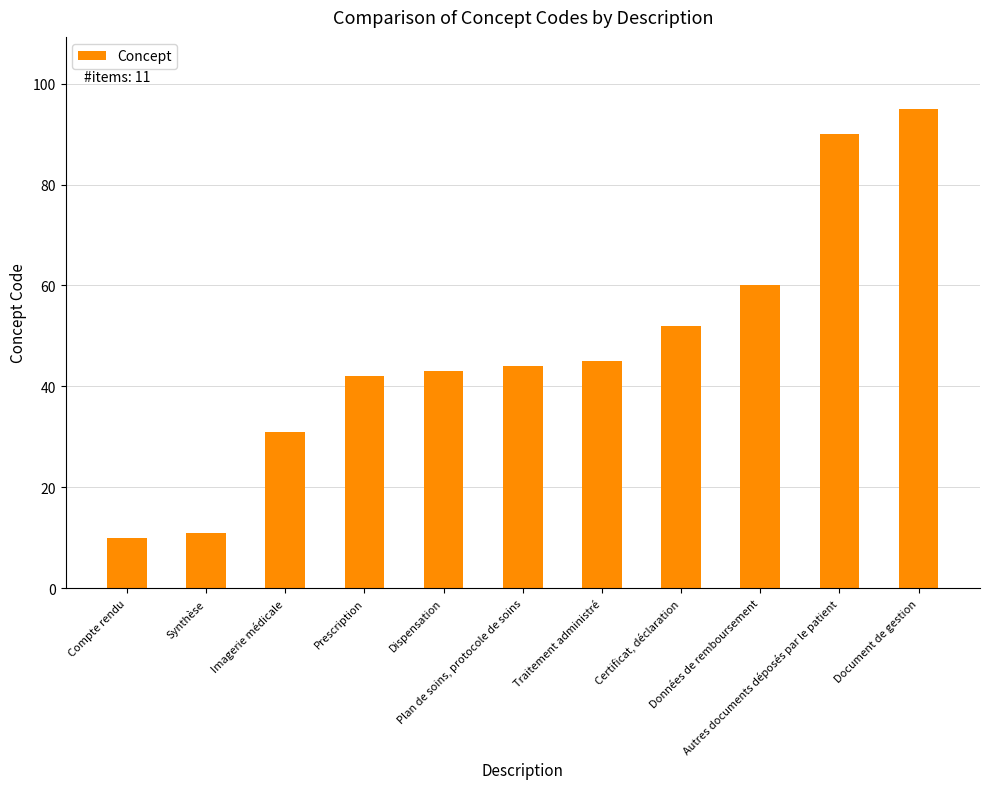

Between Dispensation and Traitement administré, which is larger?

Traitement administré